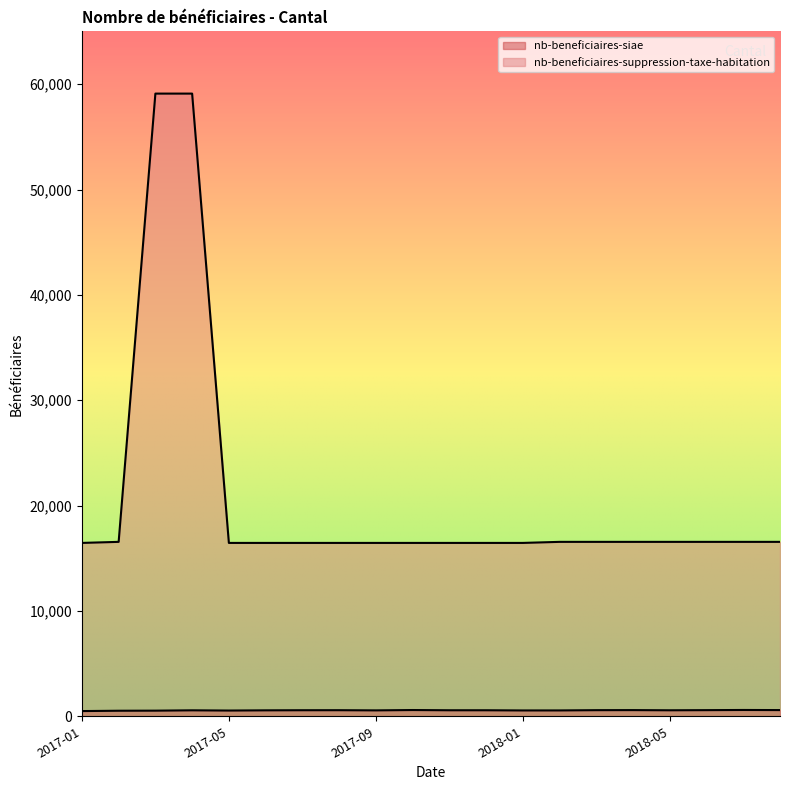

At 2017-03, list the series in order from smallest to largest.

nb-beneficiaires-siae, nb-beneficiaires-suppression-taxe-habitation